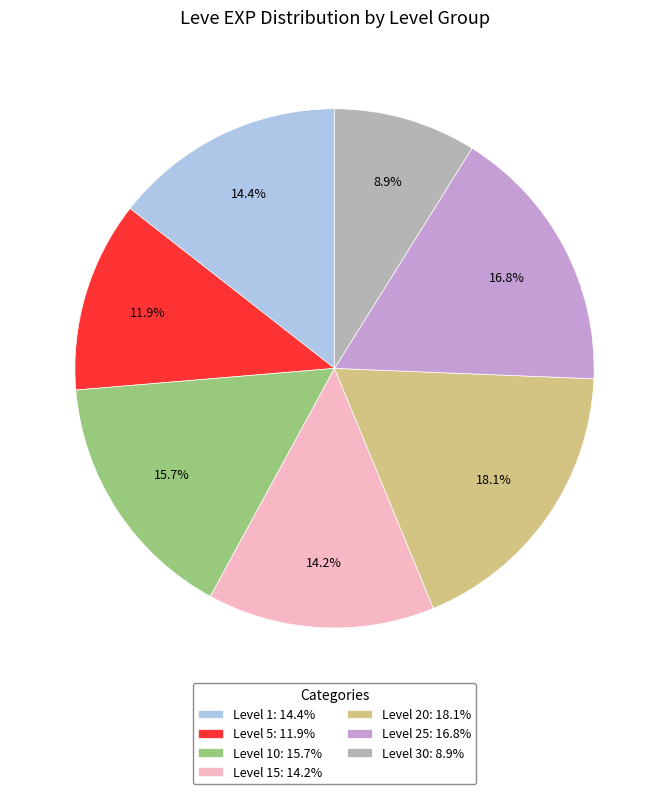

Is there a majority slice in this chart?

No